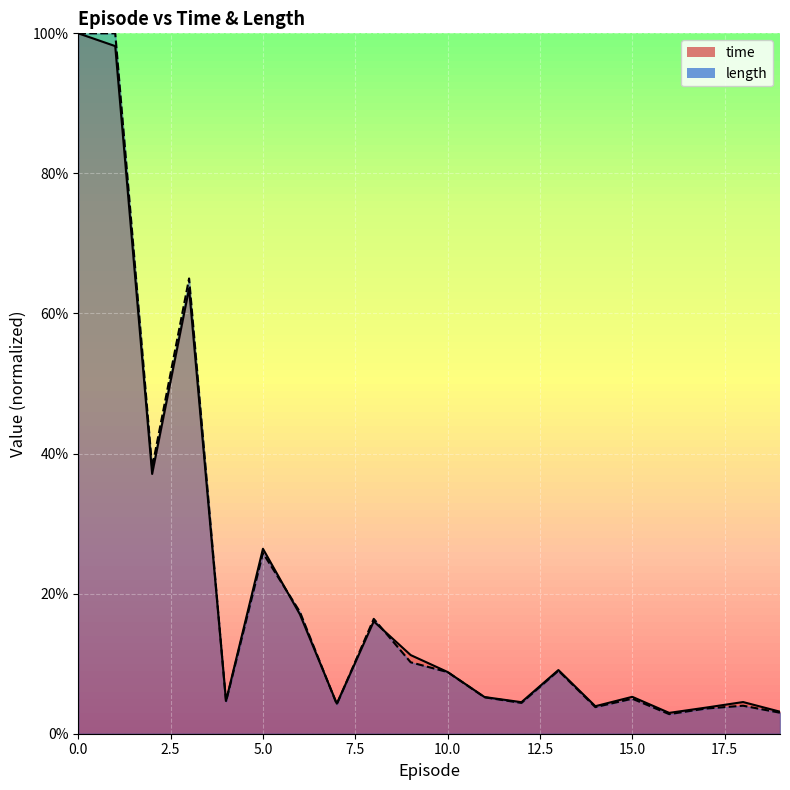

How many data points does each series have?

20